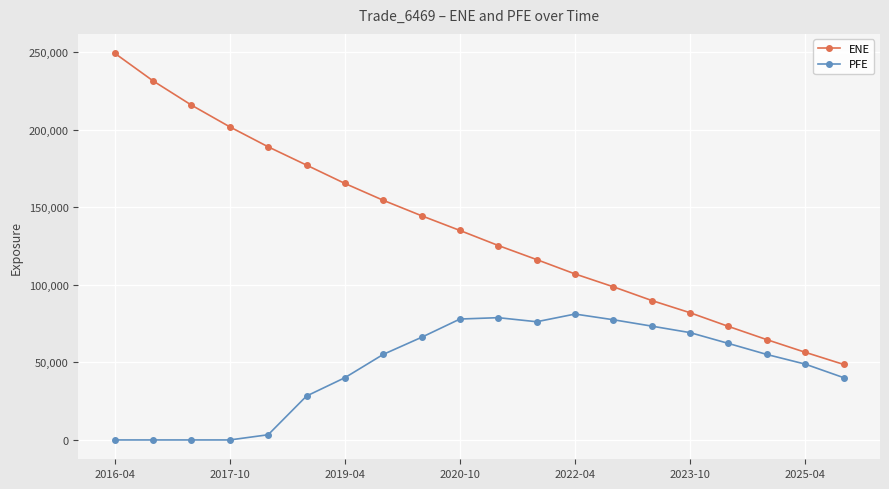

Which series has the largest total across all categories?

ENE